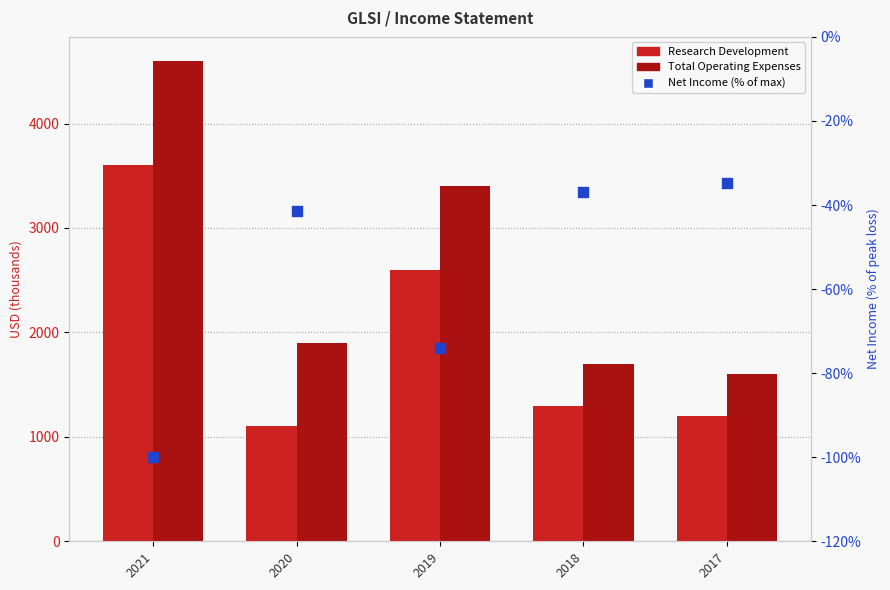

Is the value of Research Development at 2017 greater than the value of Net Income (% of max) at 2017?

Yes